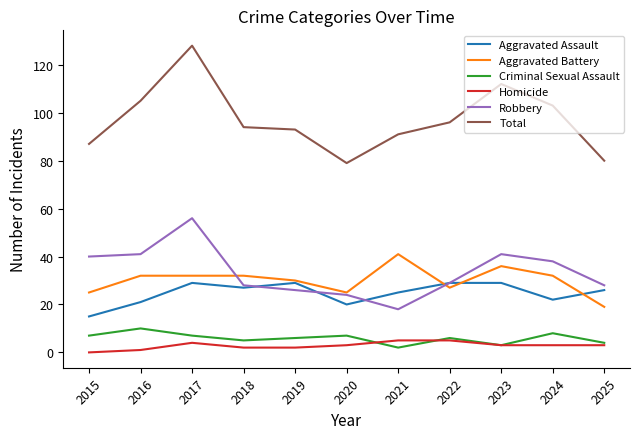

What is the minimum value for Aggravated Battery?

19